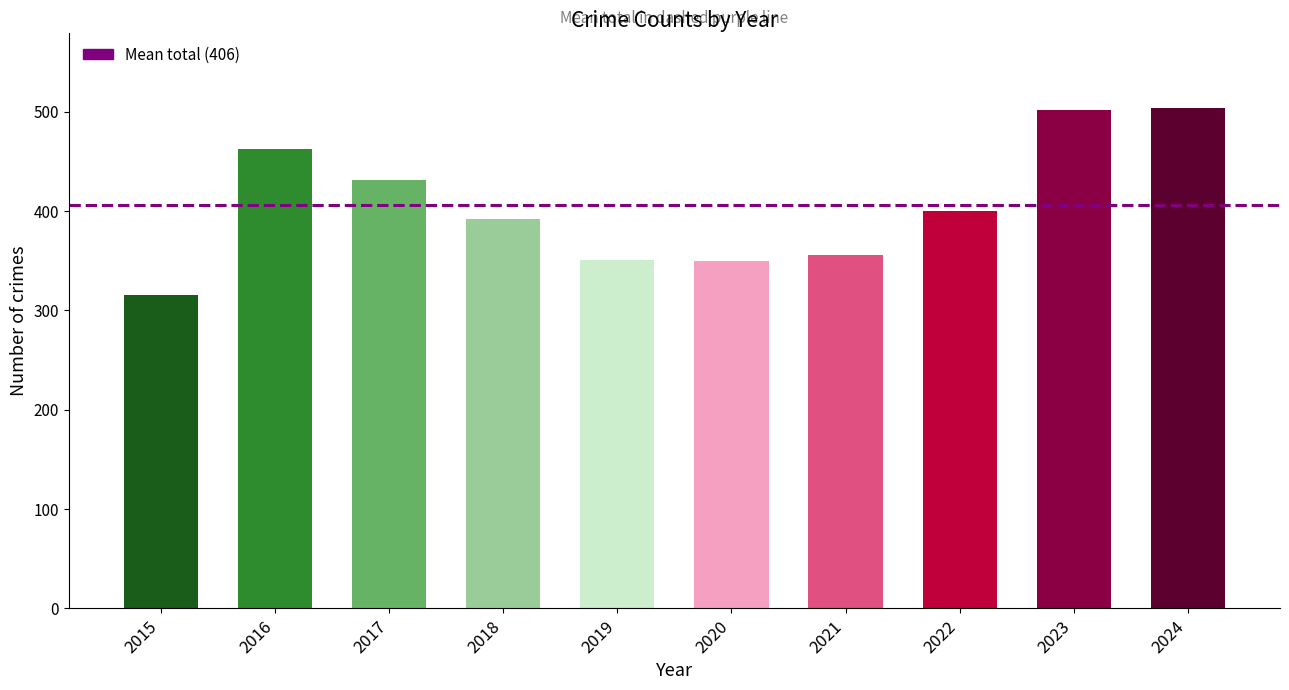

What is the change in value from 2017 to 2021?

-75